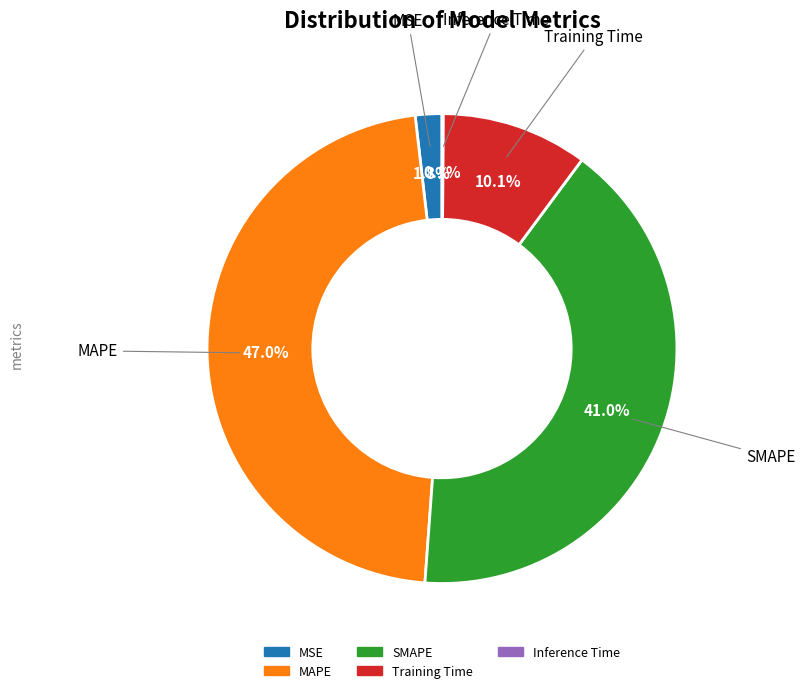

How much of the chart is everything except SMAPE?

59.0%